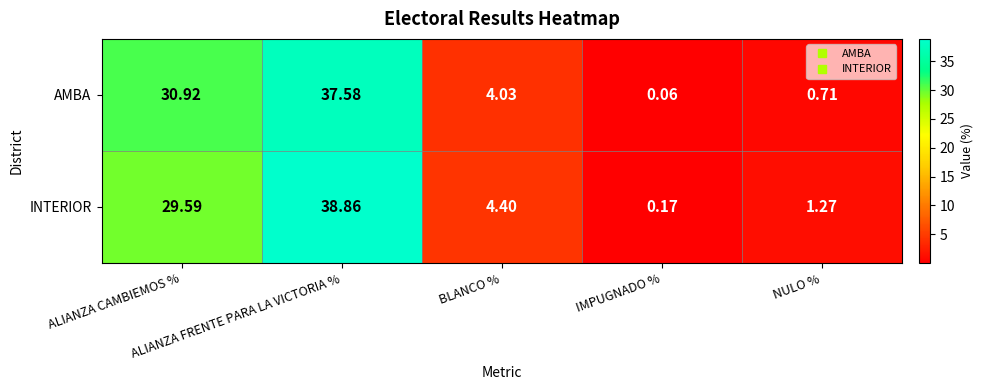

Which series has the widest spread of values?

INTERIOR